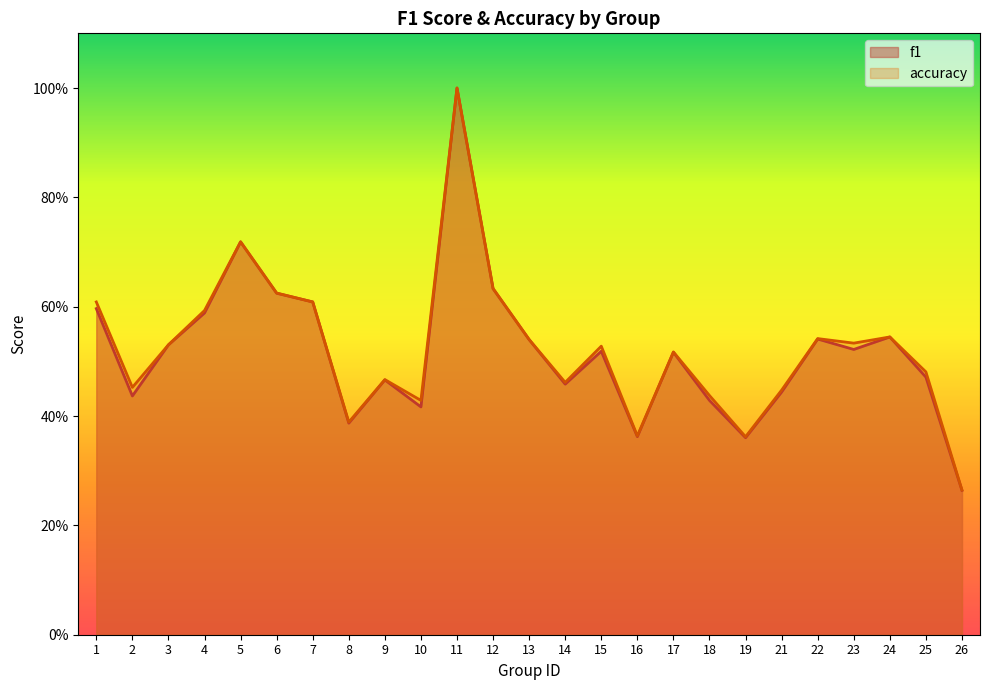

What is the difference between the maximum and minimum values in the accuracy series?

0.7